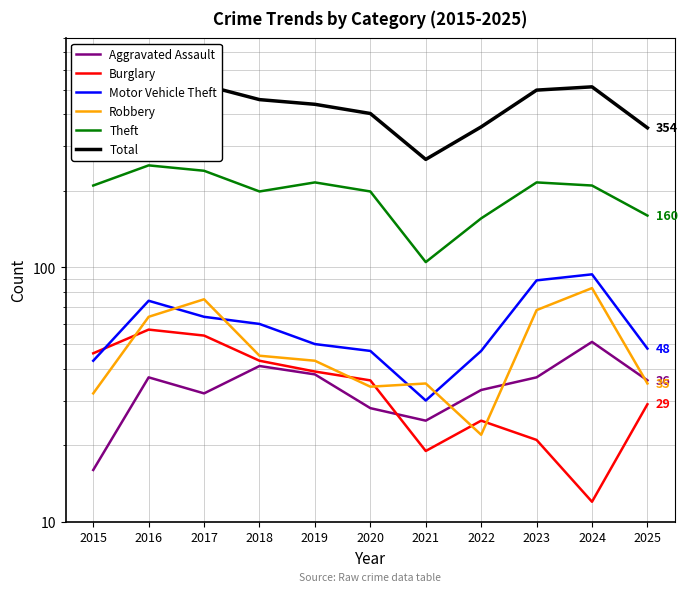

What is the difference between the second highest and minimum values in the Theft series?

135